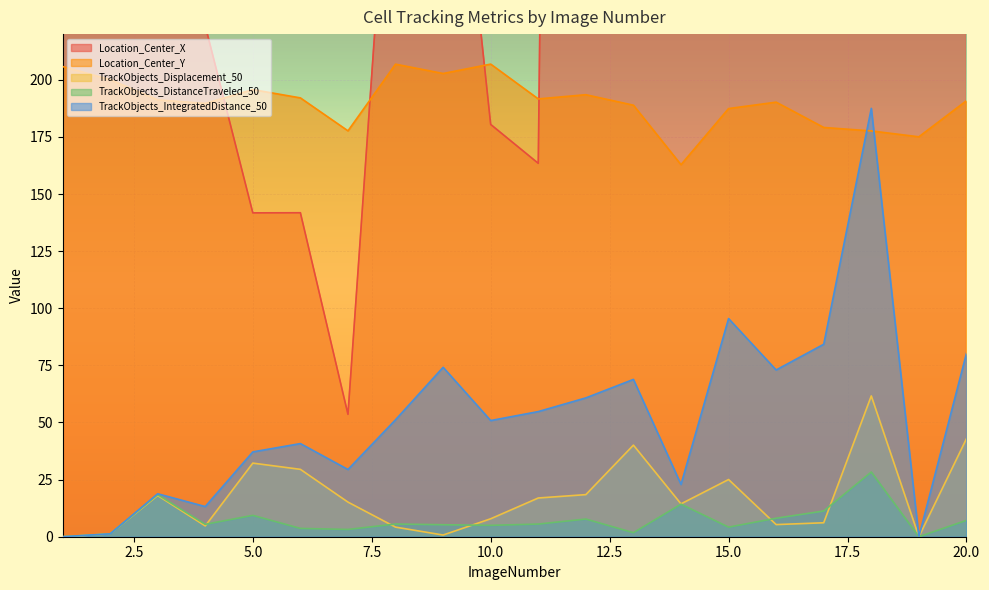

What is the highest value of the TrackObjects_Displacement_50 series?

61.6